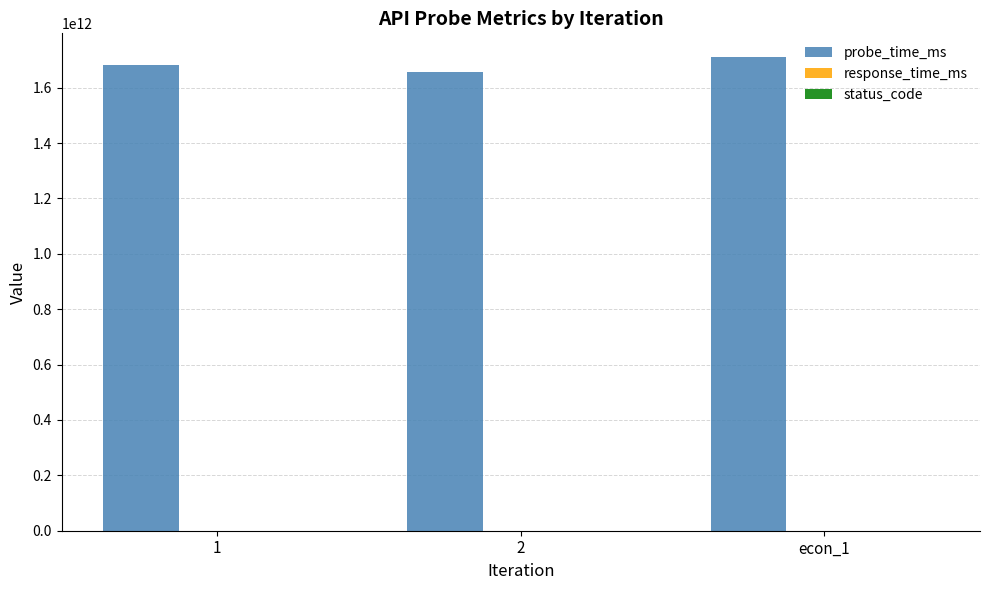

How many groups of bars are there?

3